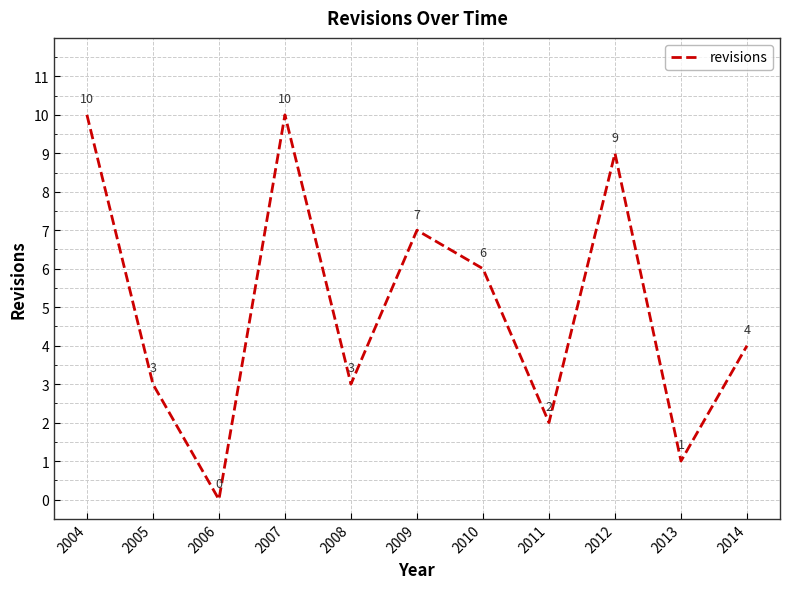

Reading left to right, list all the values displayed in this chart.

10	3	0	10	3	7	6	2	9	1	4